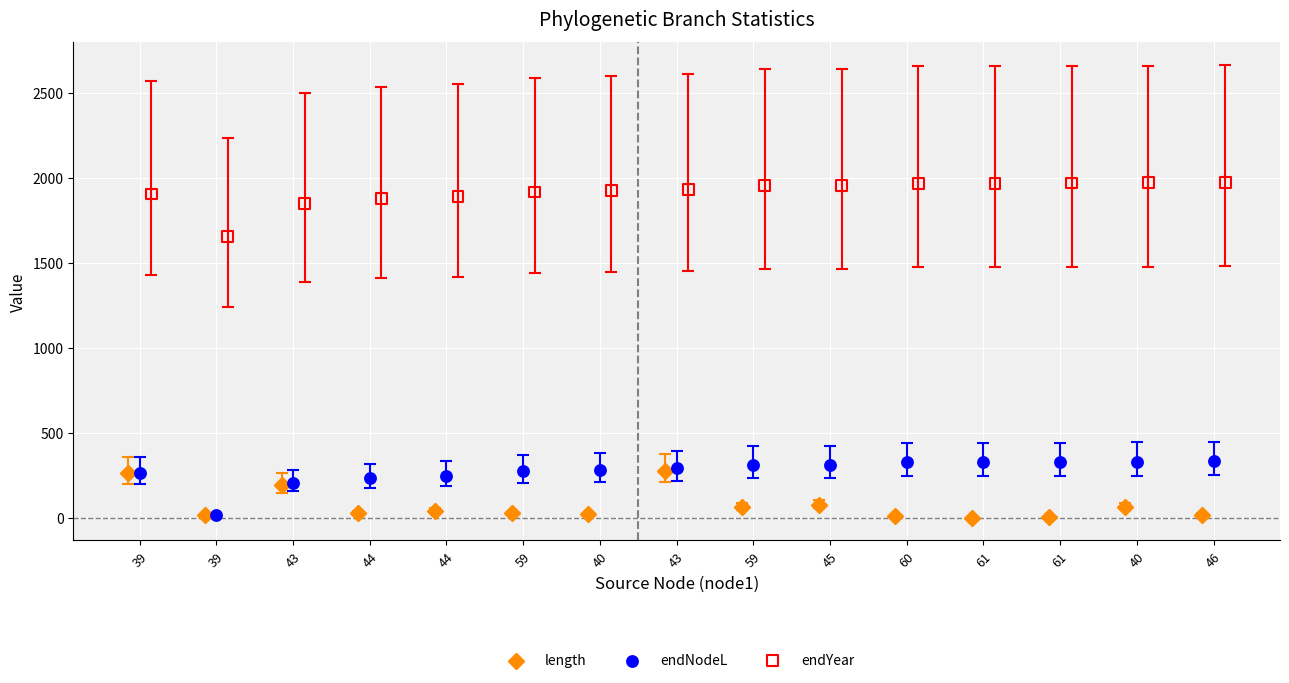

Which series reaches the maximum Y coordinate?

endYear